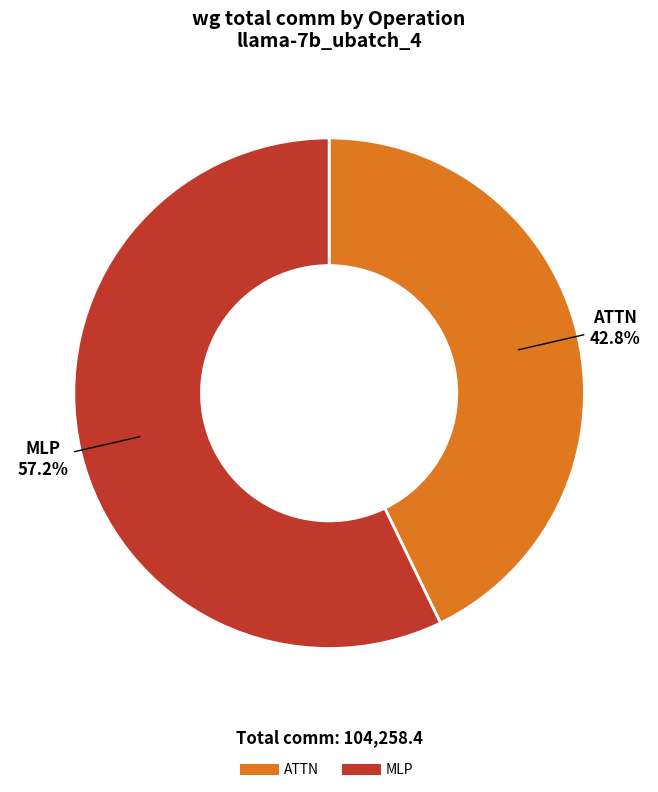

Is there a majority slice in this chart?

Yes